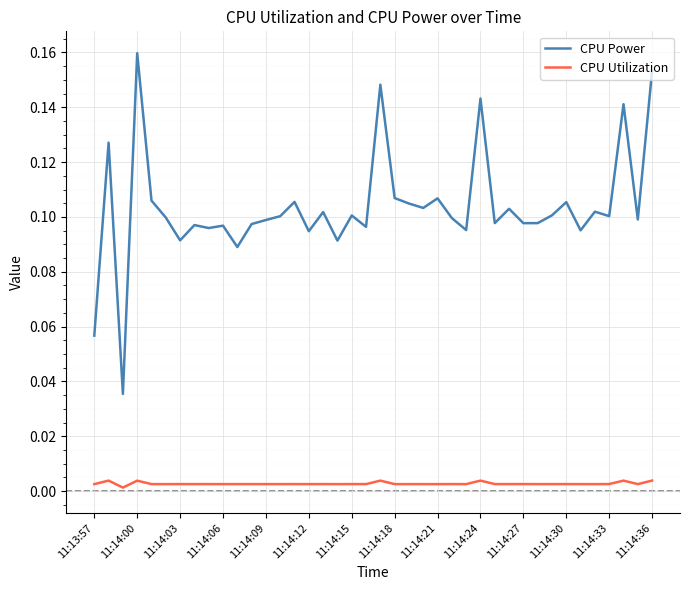

True or false: CPU Utilization and CPU Power intersect in this chart.

False